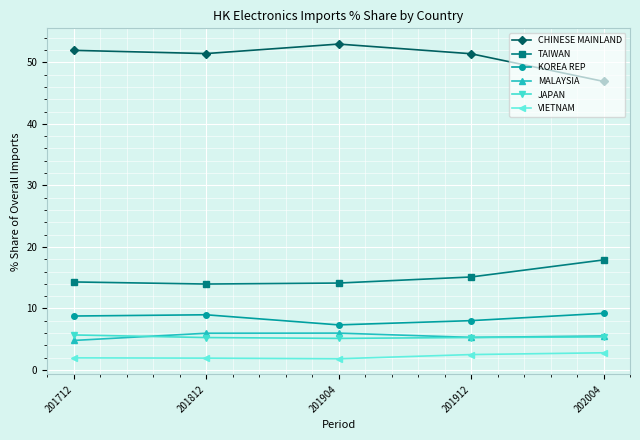

True or false: CHINESE MAINLAND and TAIWAN intersect in this chart.

False